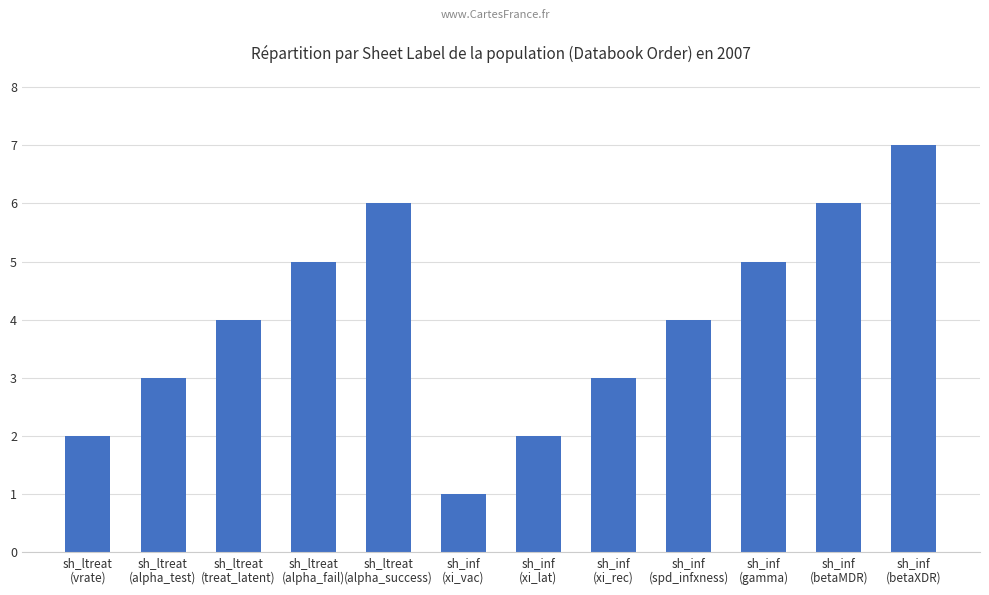

What is the value of the 10th bar from the left?

5